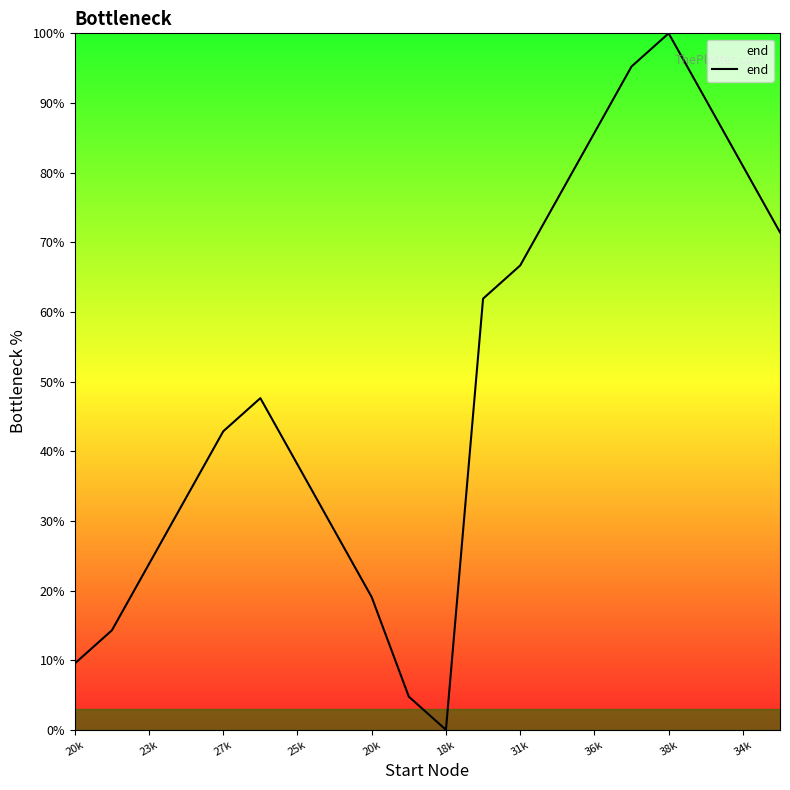

What is the sum of all values?

990.5